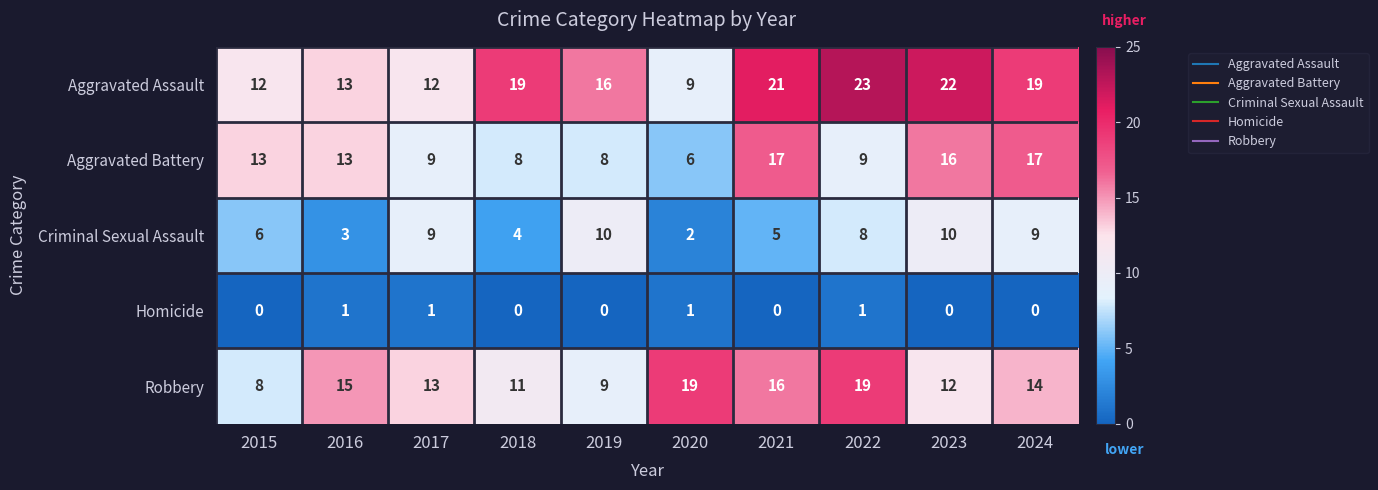

At how many categories does at least one series exceed 14?

8